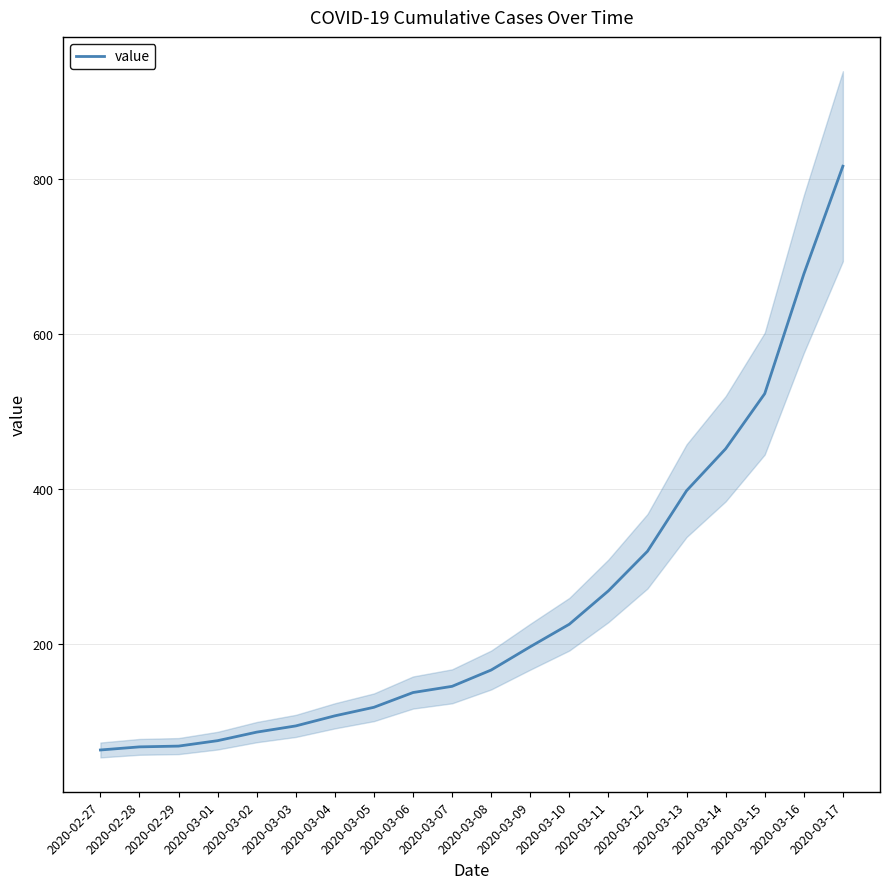

What is the difference between the values at 2020-02-27 and 2020-03-16?

613